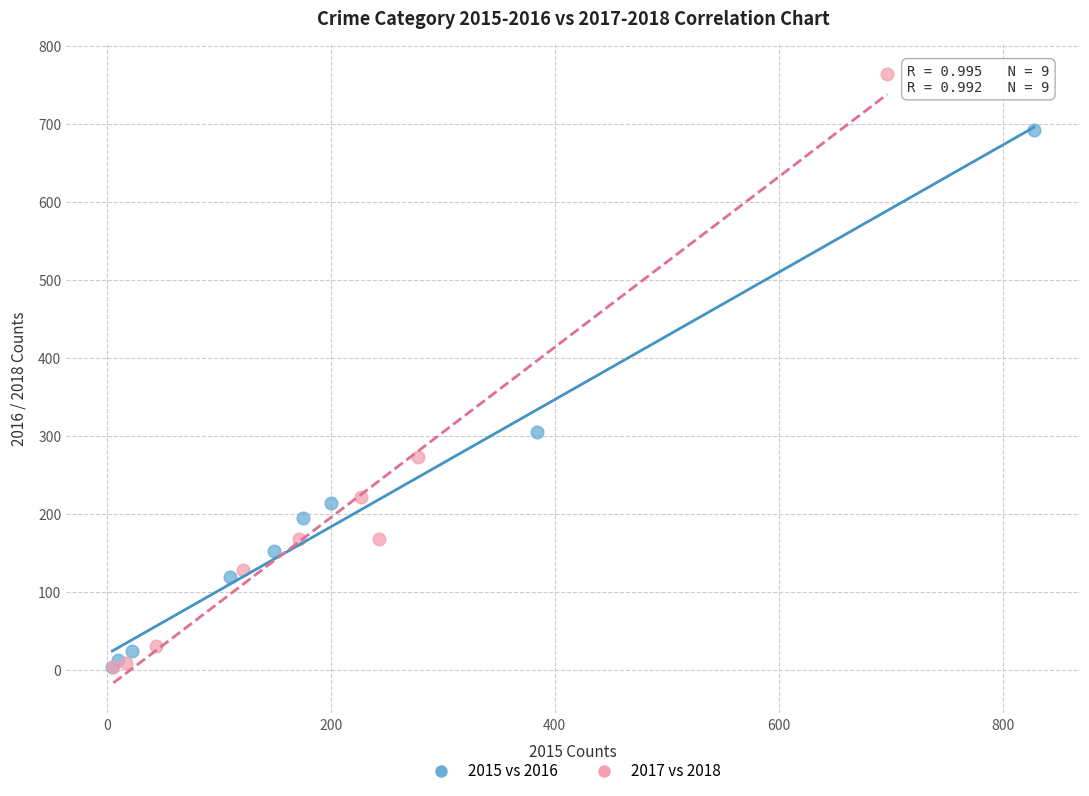

Which series has the largest Y range (max minus min)?

2017 vs 2018